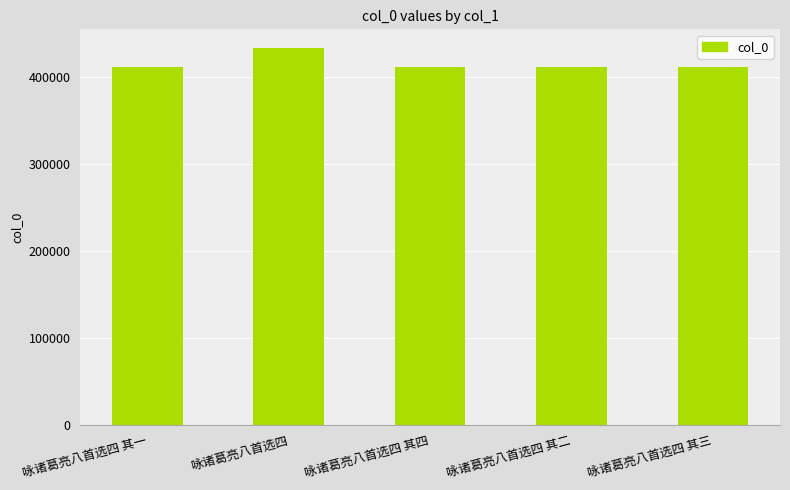

What is the ratio of the value at 咏诸葛亮八首选四 其二 to the value at 咏诸葛亮八首选四 其四?

1.0